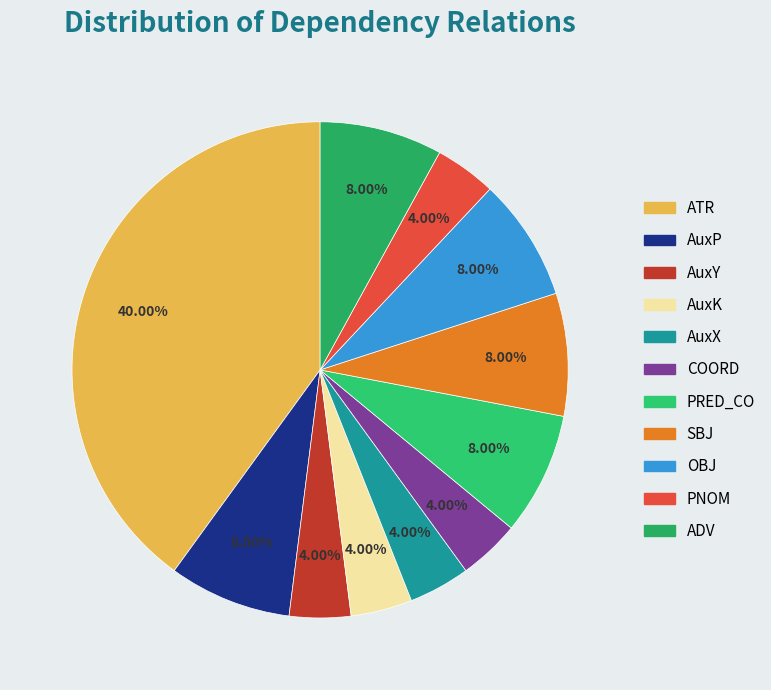

To the nearest percent, what is the difference between the largest and smallest slice percentages?

36%